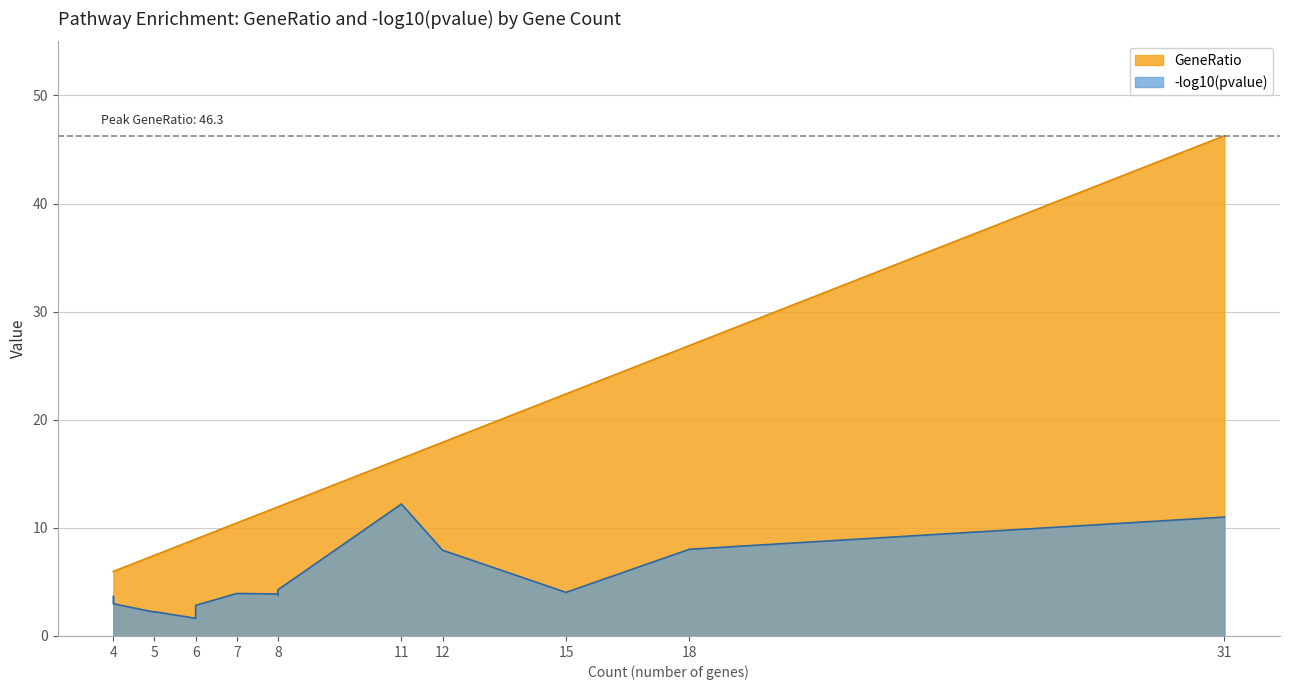

What is the minimum value shown in the chart?

1.6